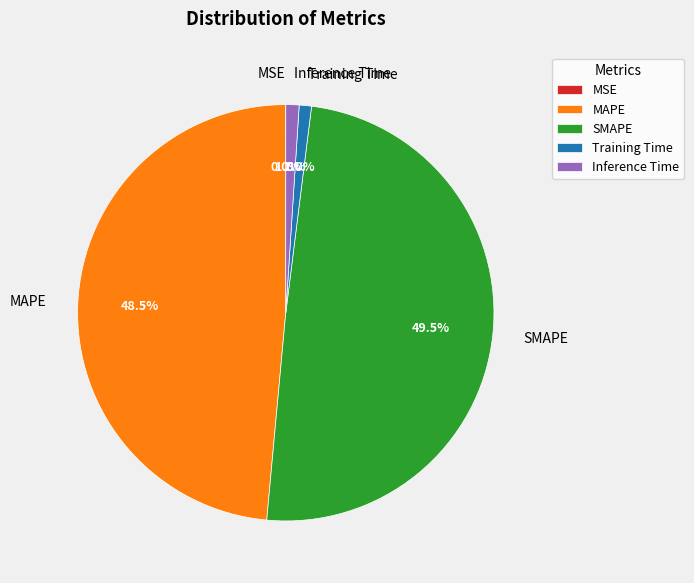

Which slice is the largest?

SMAPE